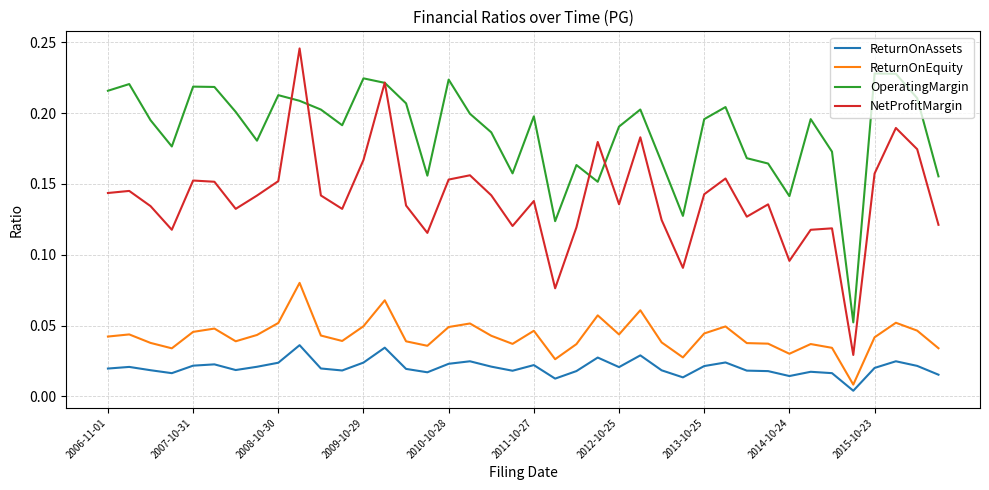

Rank the series by their maximum value, from lowest to highest.

ReturnOnAssets, ReturnOnEquity, OperatingMargin, NetProfitMargin